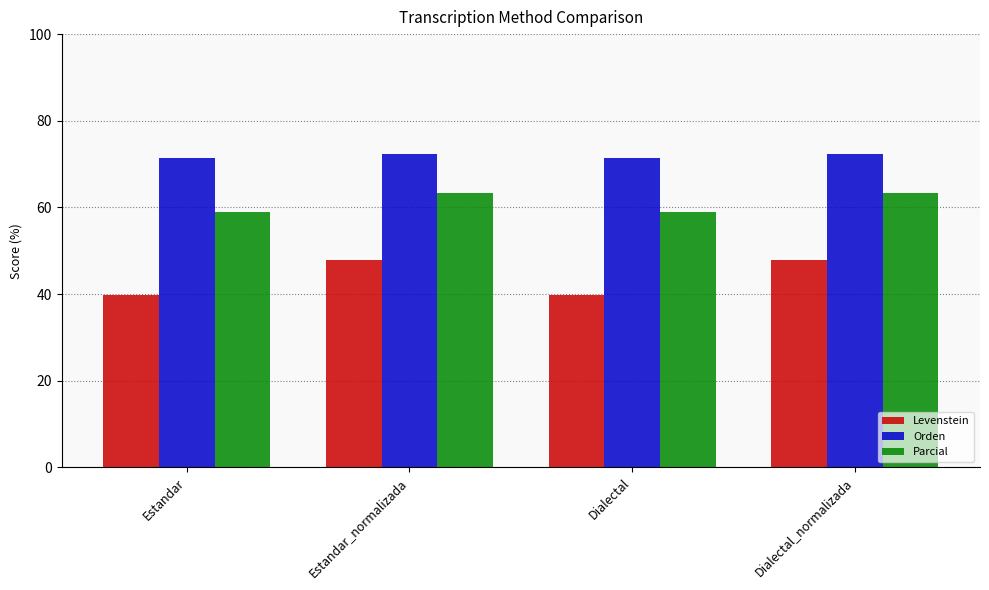

What is the difference between the second highest and minimum values in the Orden series?

0.9